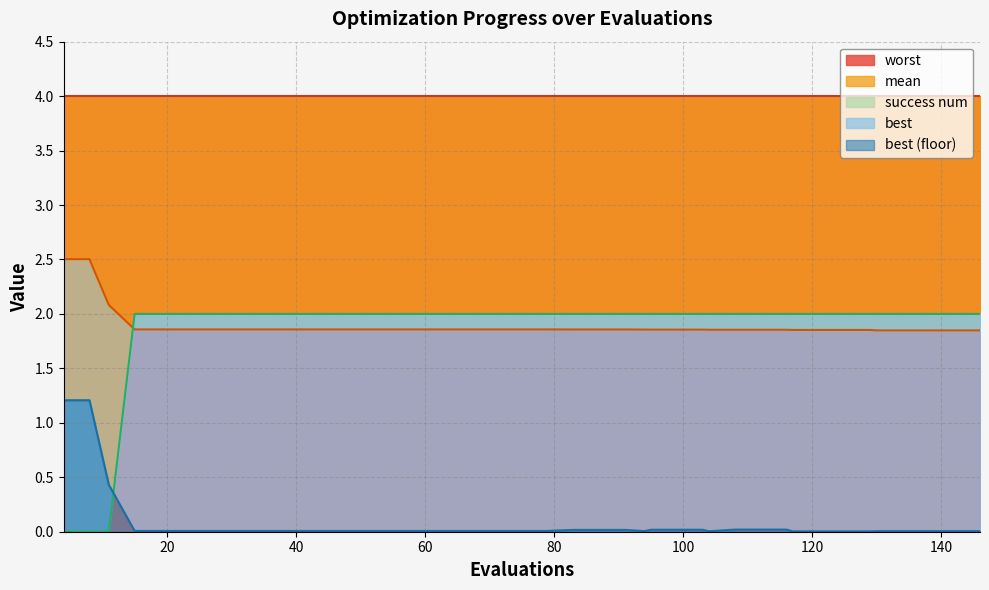

What is the value of the best point at the 2nd from the left?

1.2